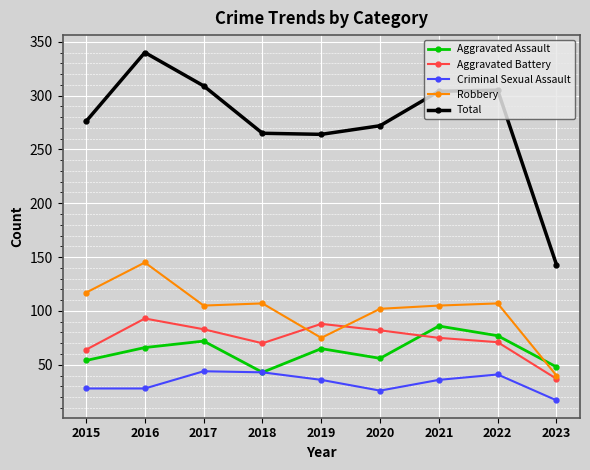

What is the lowest value of the Total series?

143